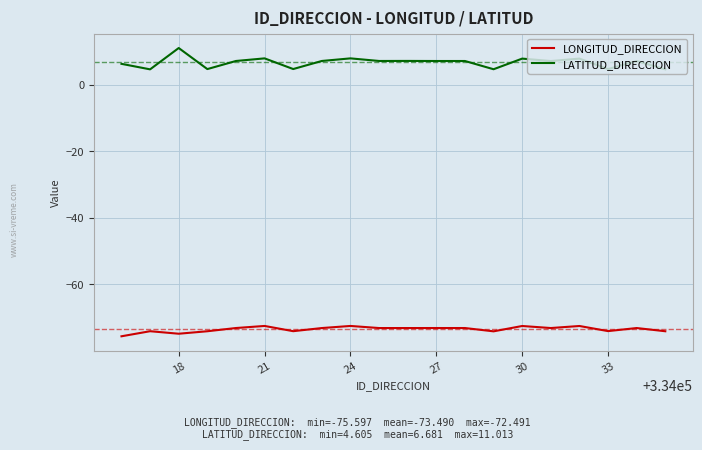

What are all the series names shown in the legend?

LONGITUD_DIRECCION, LATITUD_DIRECCION